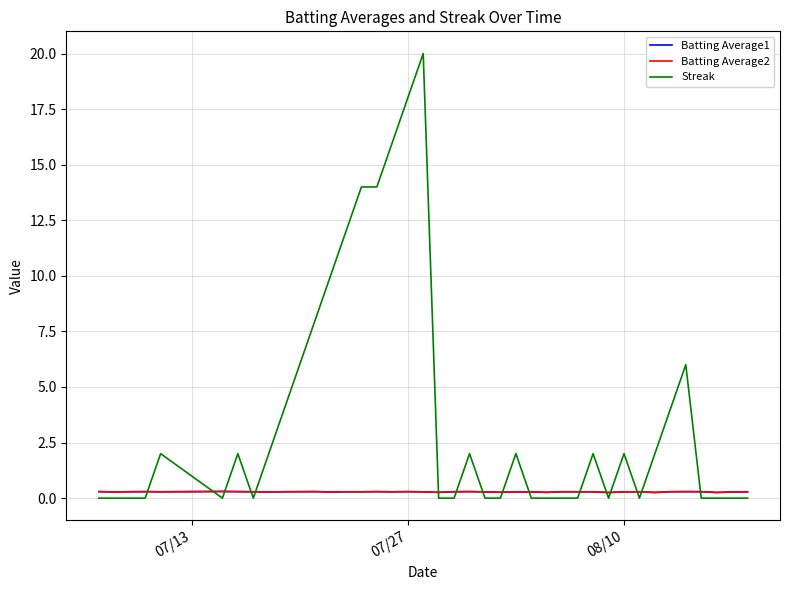

How many lines are shown in the chart?

3